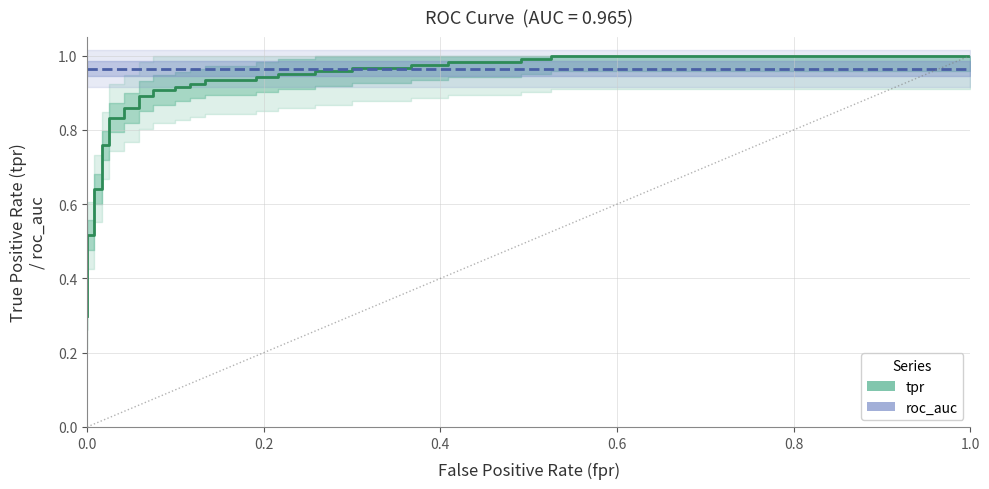

What are all the series names shown in the legend?

tpr, roc_auc